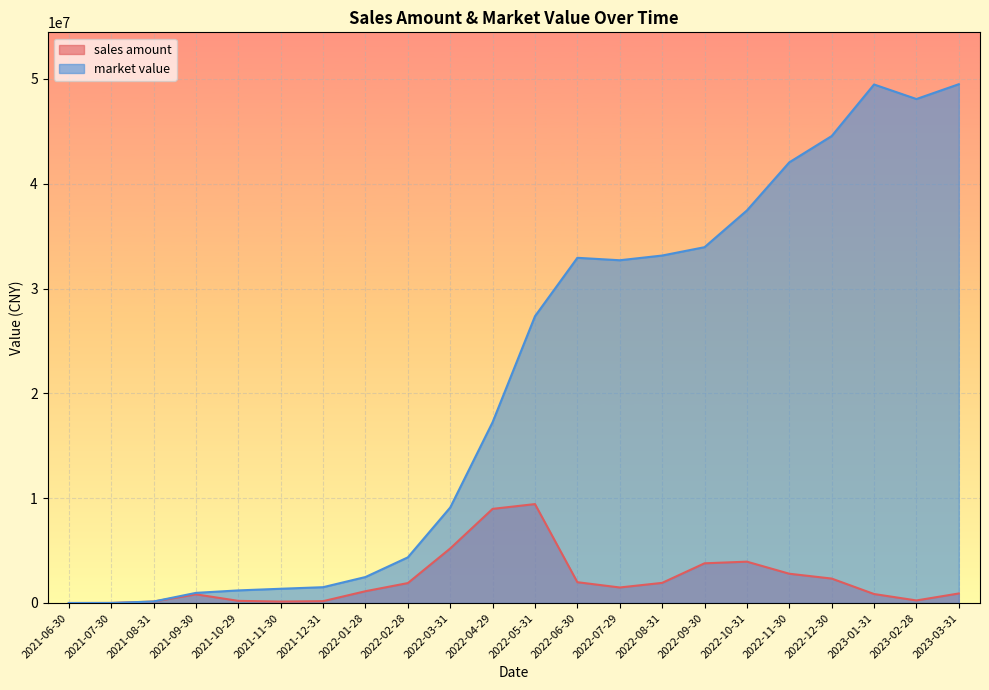

What is the average value of the market value series?

21341234.4